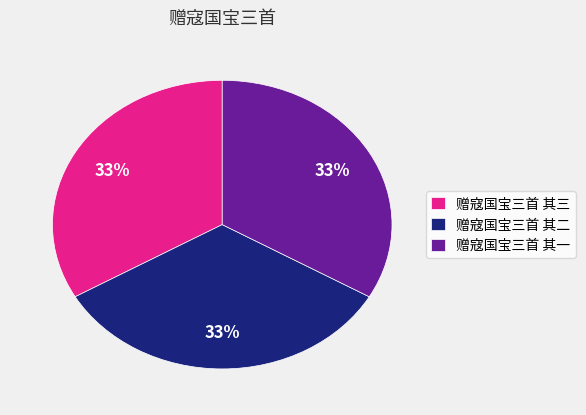

The 赠寇国宝三首 其二 slice represents 33% of the pie. True or false?

True